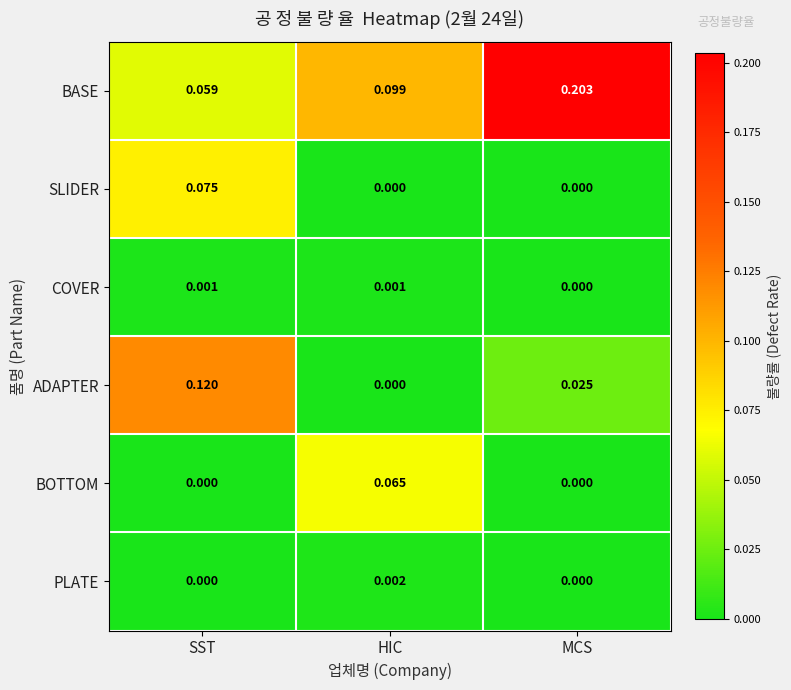

List the series in order of their peak value, highest first.

BASE, ADAPTER, SLIDER, BOTTOM, PLATE, COVER